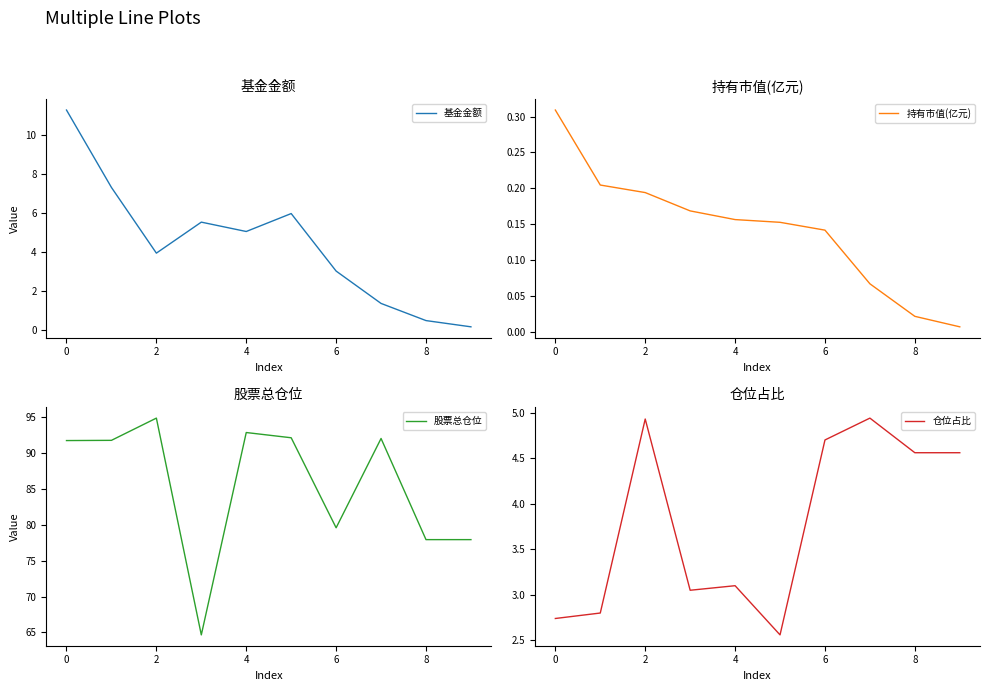

Is it true that 基金金额 equals 3.0 at 6?

True